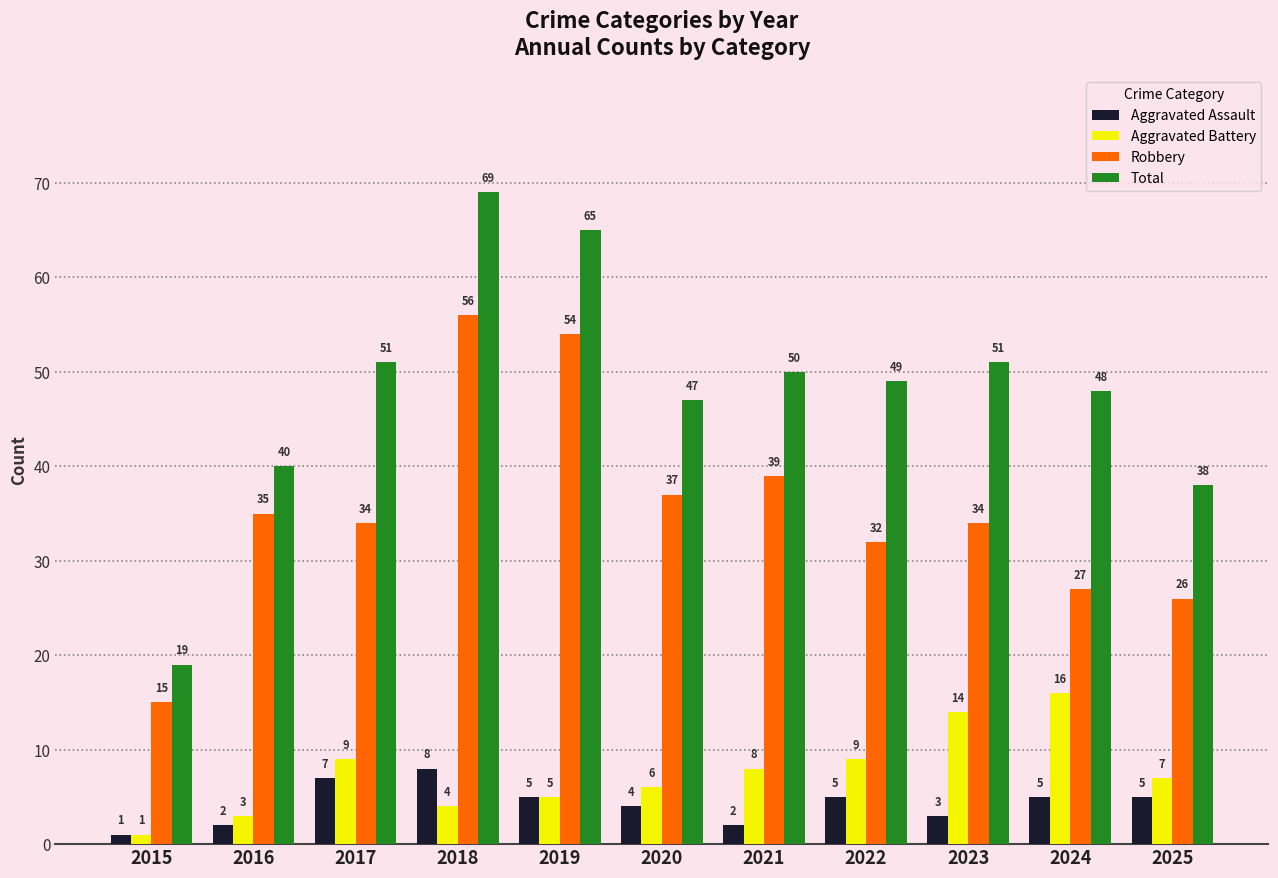

Where is Robbery nearest to the value 35?

2016